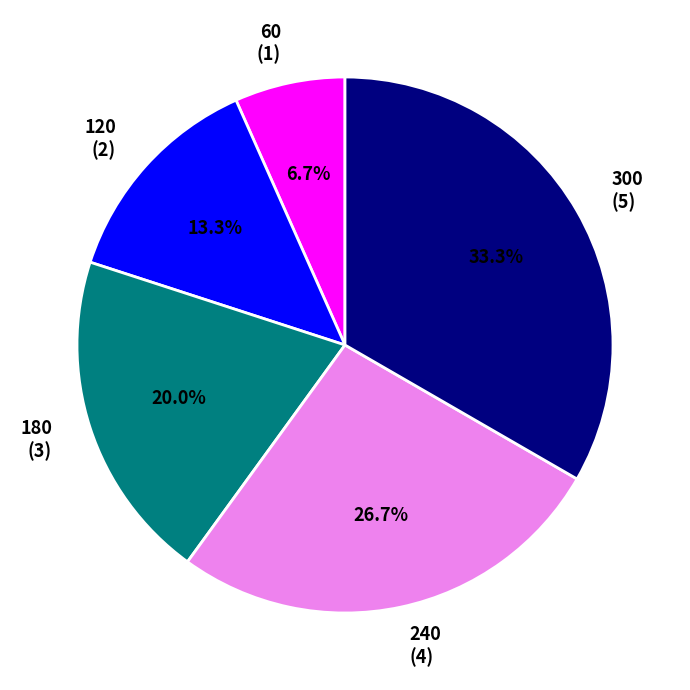

Rank the categories by value from lowest to highest.

60, 120, 180, 240, 300